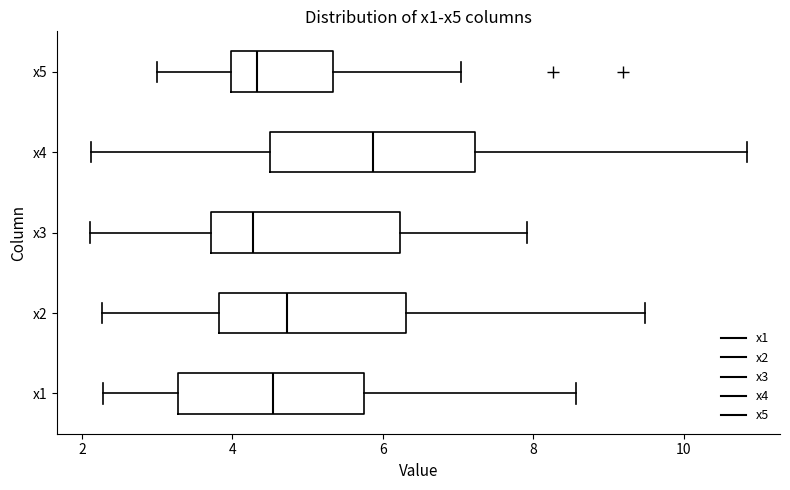

Reading bottom to top, read every box against the x-axis: the position of its median line, the range the box covers, and the ends of its whiskers. The values are not printed on the chart, so give them approximately, as read against the axis.

x1: median 4.6, box 3.2 to 5.8, whiskers 2.2 to 8.6
x2: median 4.8, box 3.8 to 6.4, whiskers 2.2 to 9.4
x3: median 4.2, box 3.8 to 6.2, whiskers 2.2 to 8.0
x4: median 5.8, box 4.6 to 7.2, whiskers 2.2 to 10.8
x5: median 4.4, box 4.0 to 5.4, whiskers 3.0 to 7.0